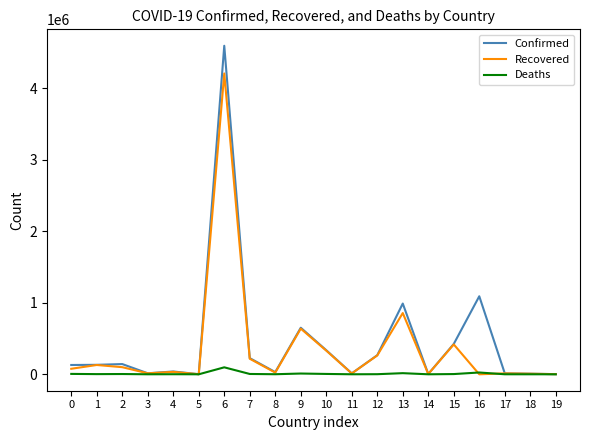

Rank the series by their average value, from lowest to highest.

Deaths, Recovered, Confirmed